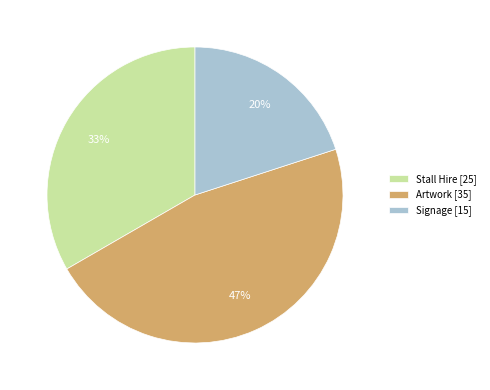

To the nearest percent, what is the combined percentage of Stall Hire and Artwork?

80%